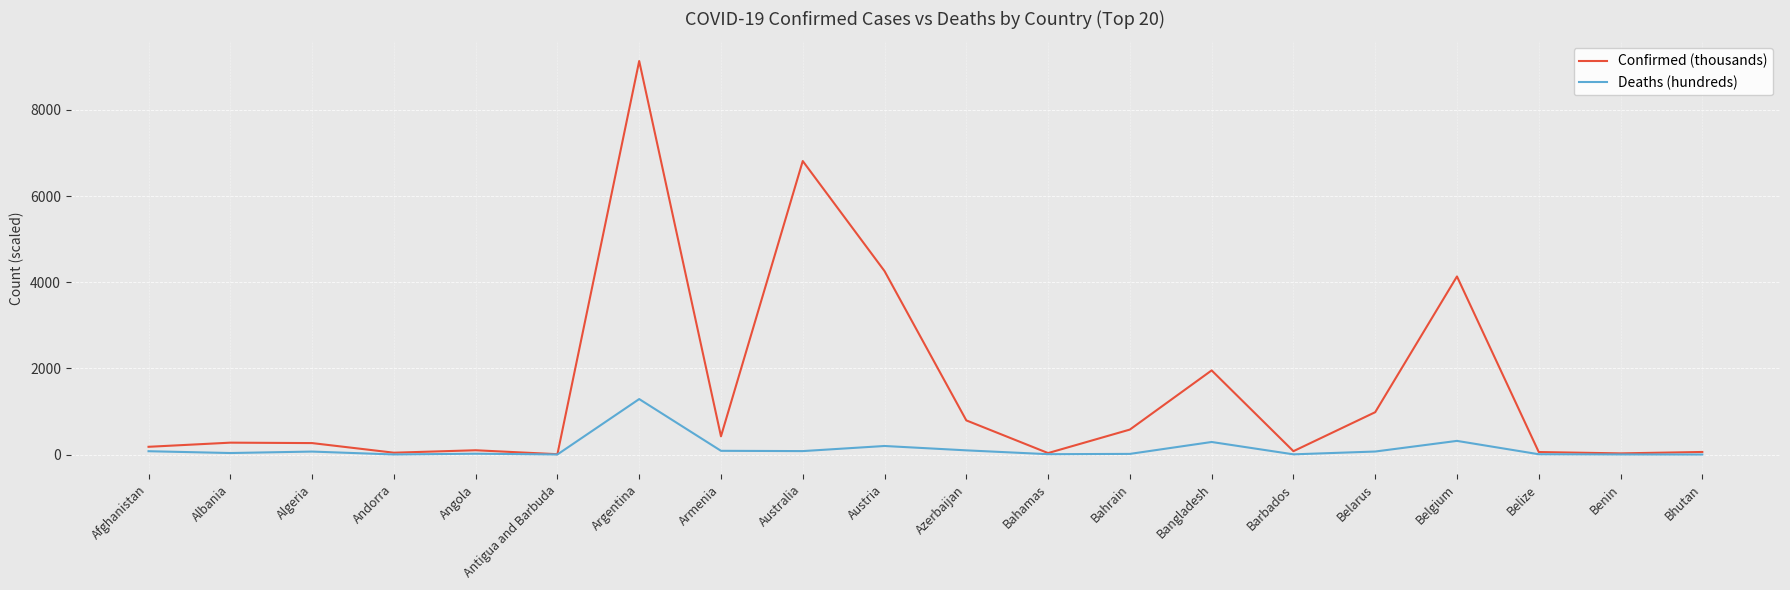

What is the highest value of the Confirmed (thousands) series?

9135.3